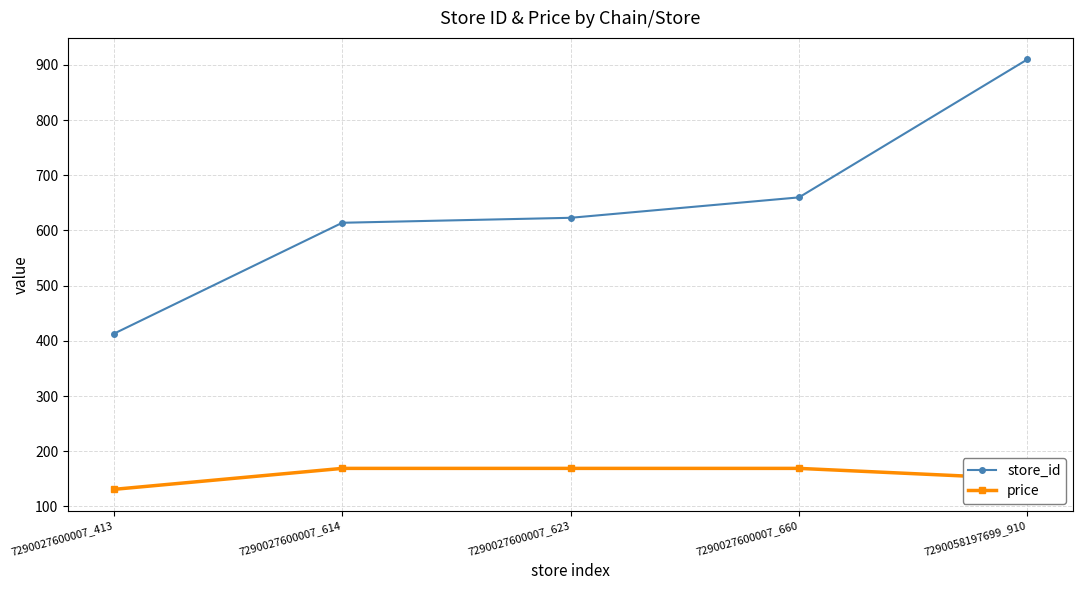

True or false: store_id and price cross at least once.

False